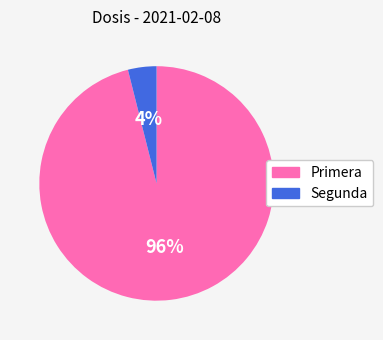

Combined, do Primera and Segunda account for over 50%?

Yes